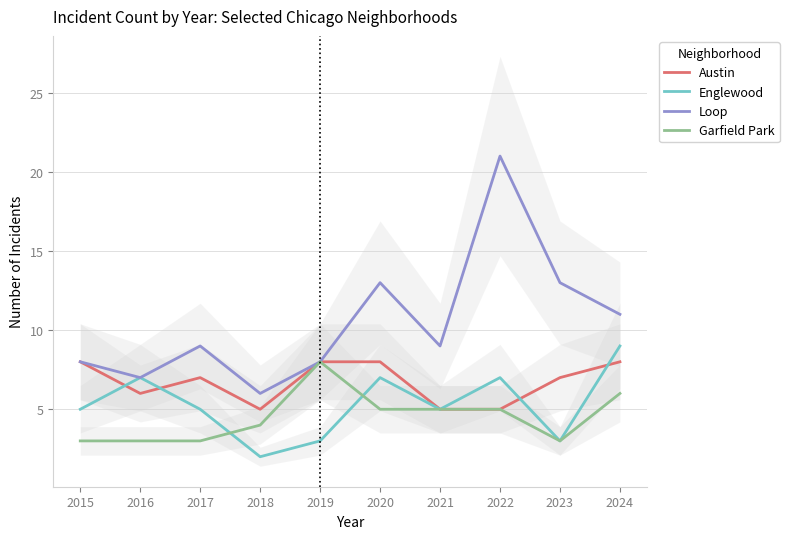

The Garfield Park series shows 8 at 2019. True or false?

True